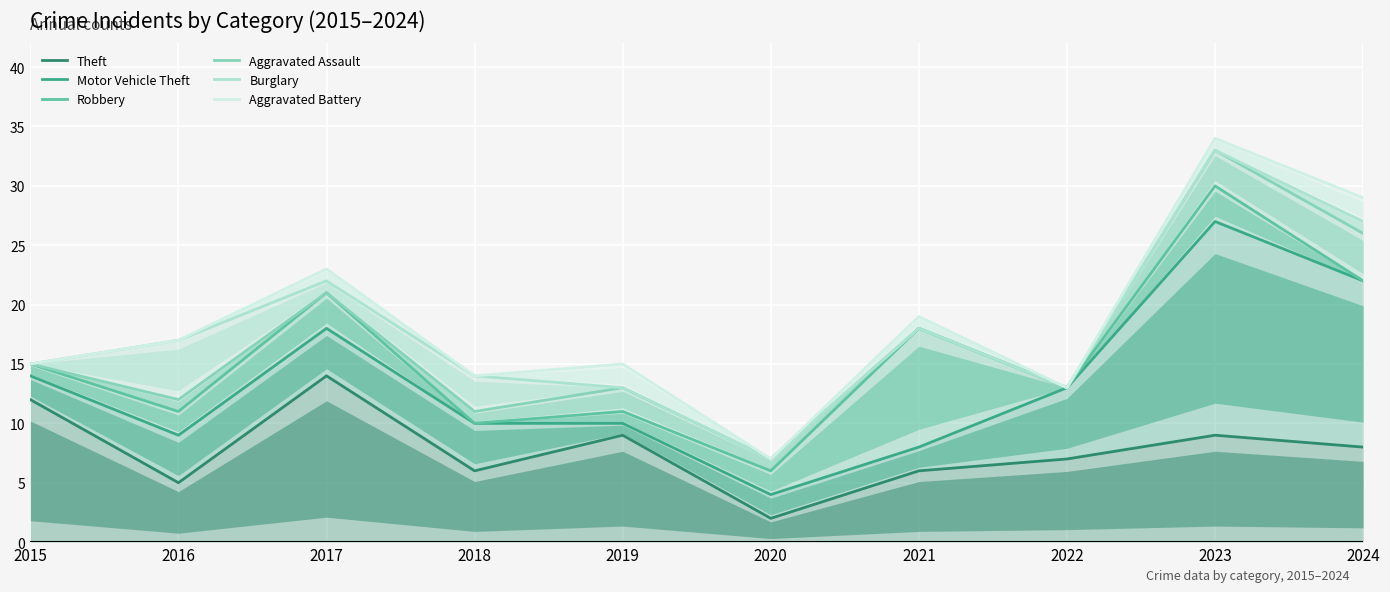

What is the difference between the Aggravated Assault values at 2021 and 2024?

8